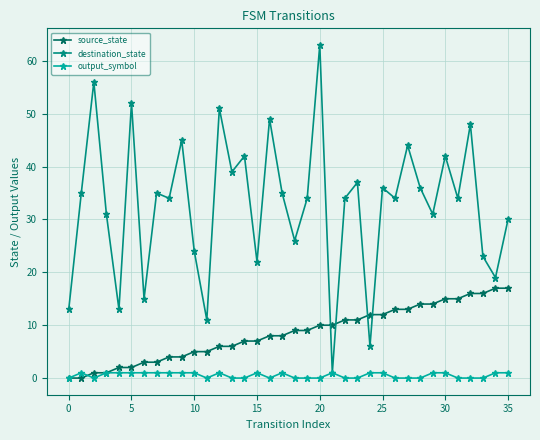

At how many categories does at least one series exceed 28?

25